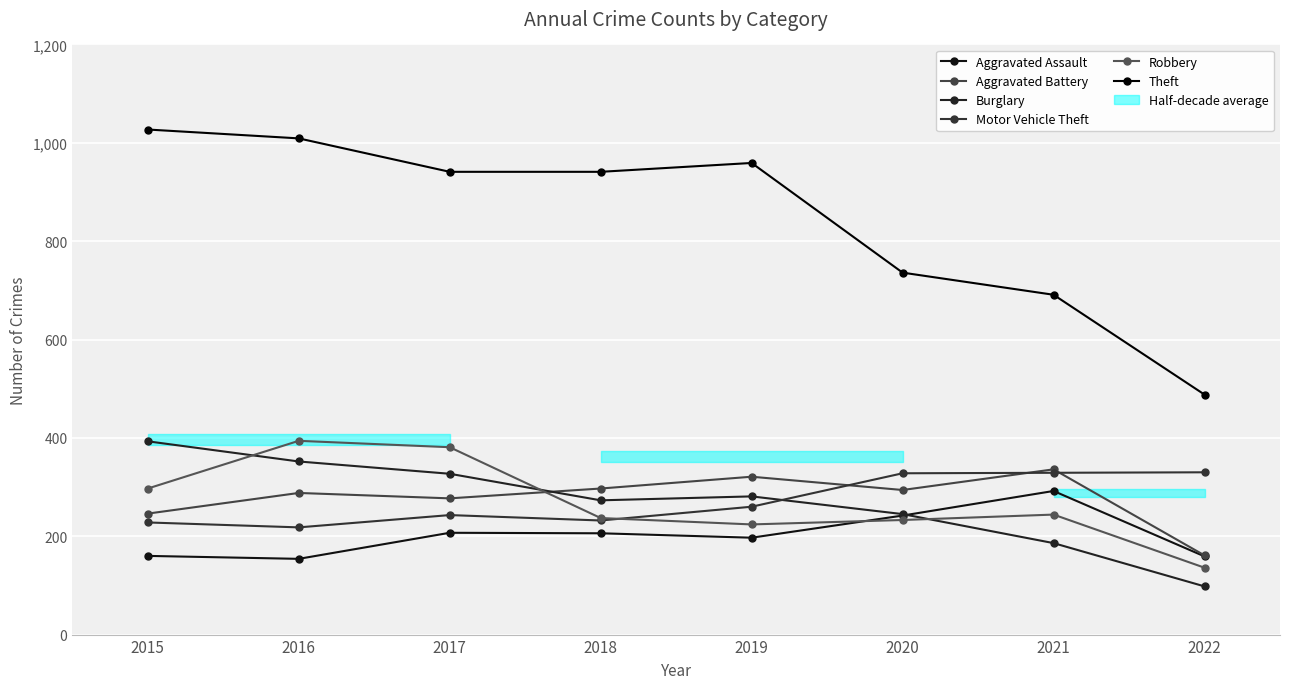

Which series has the largest total across all categories?

Theft